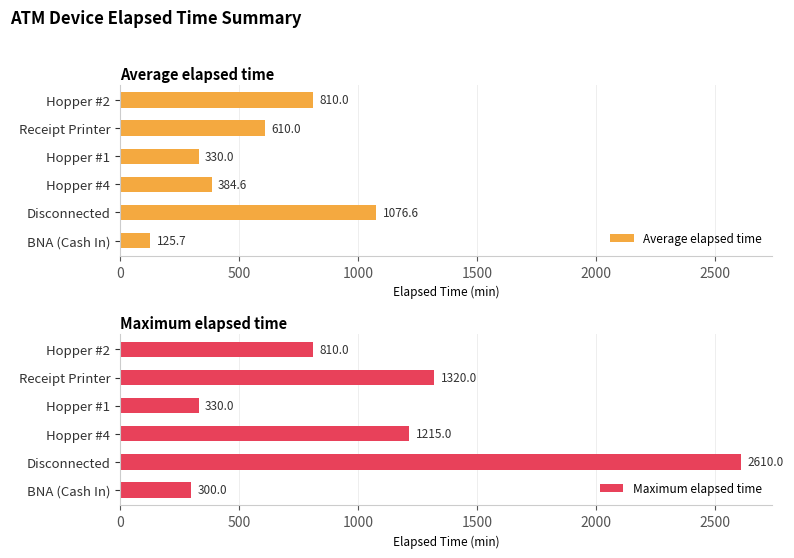

How many groups of bars are there?

6